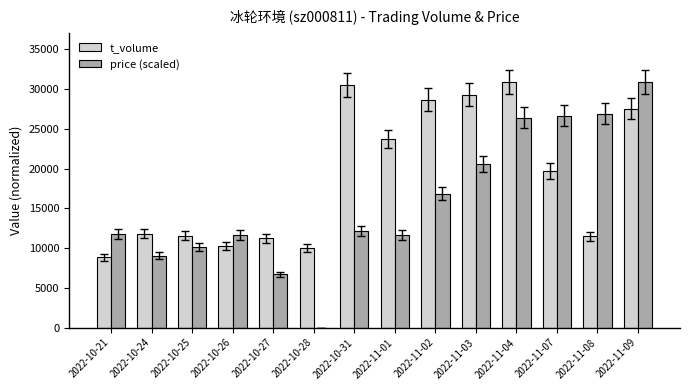

Is it true that t_volume equals 11513.0 at 2022-11-08?

True